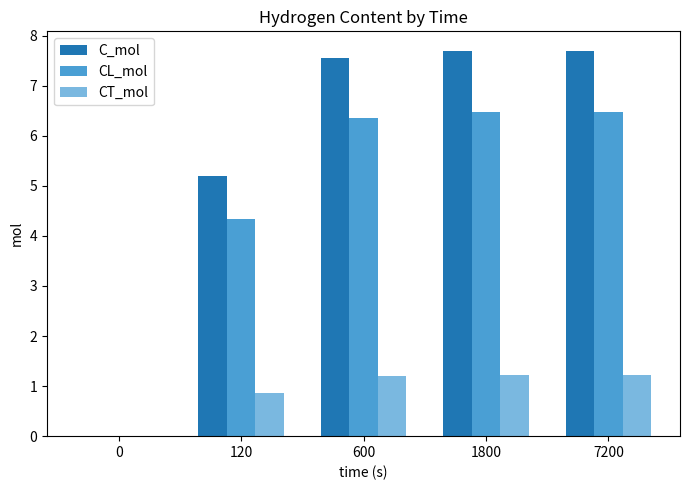

What is the sum of the CT_mol values at 120 and 7200?

2.1